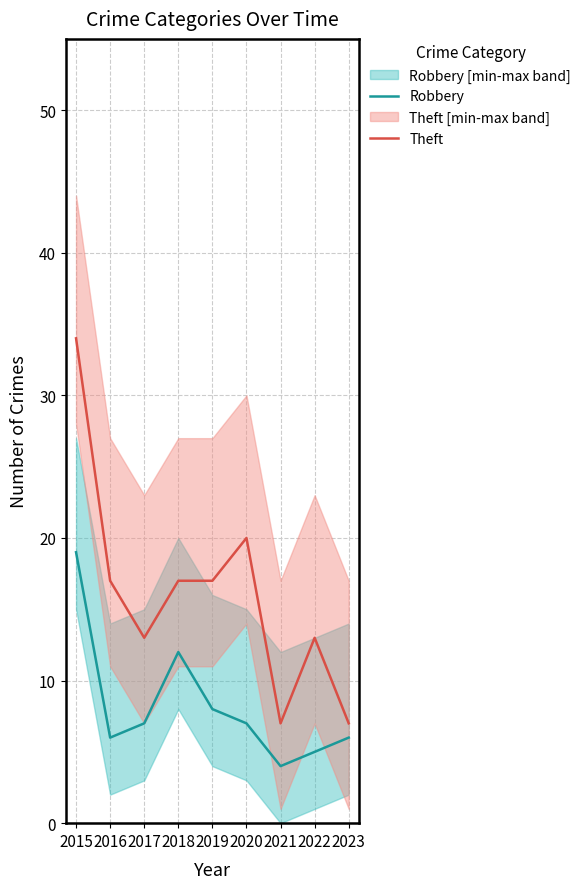

What is the value of the Theft point at the 3rd from the left?

13